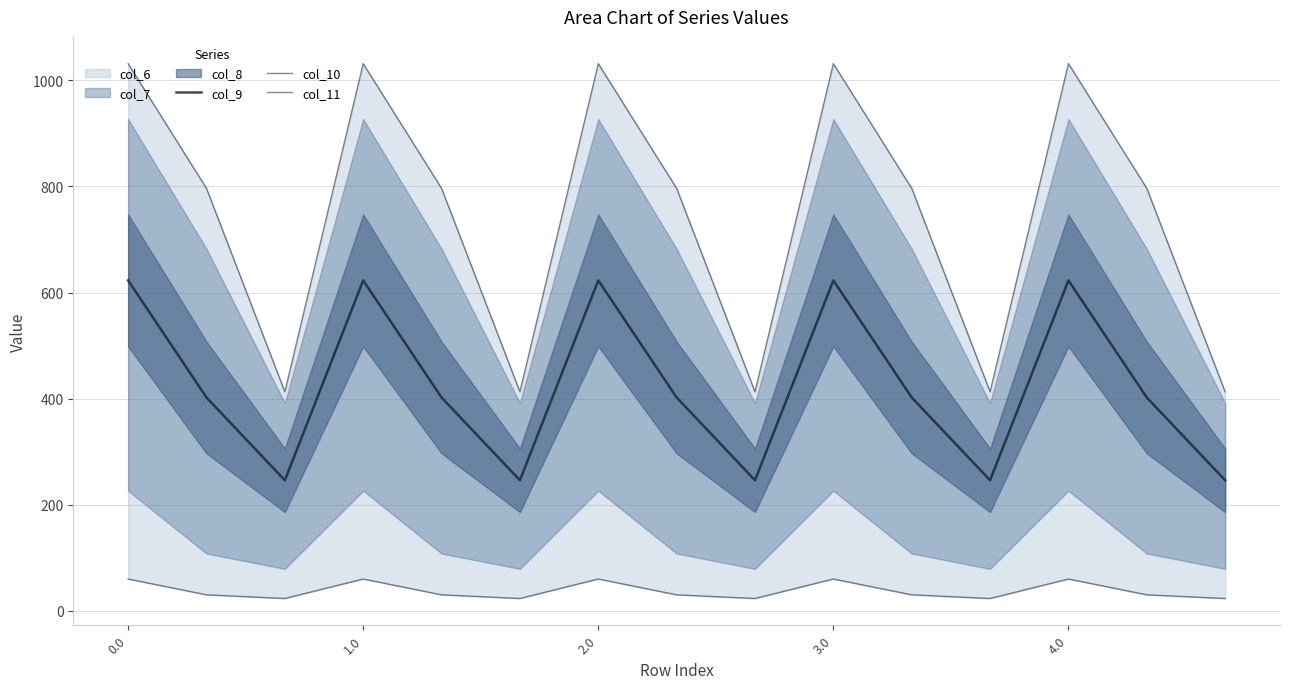

What is the highest value of the col_9 series?

622.8